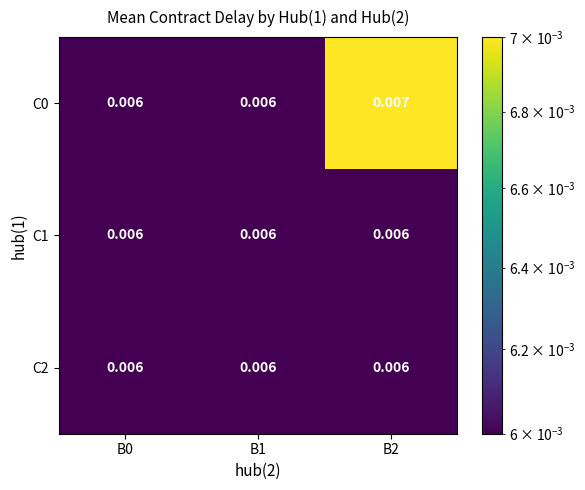

Which label corresponds to the smallest value in the chart?

B0